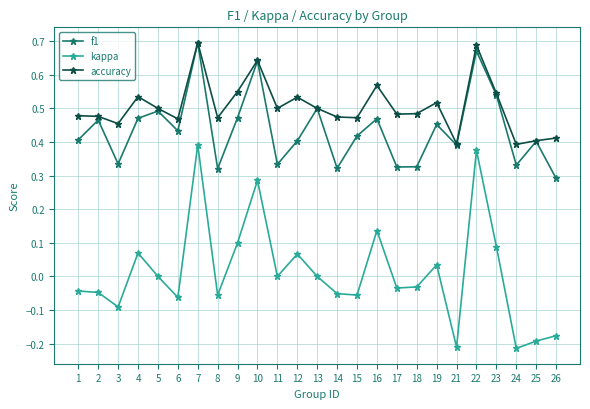

True or false: kappa and accuracy intersect in this chart.

False